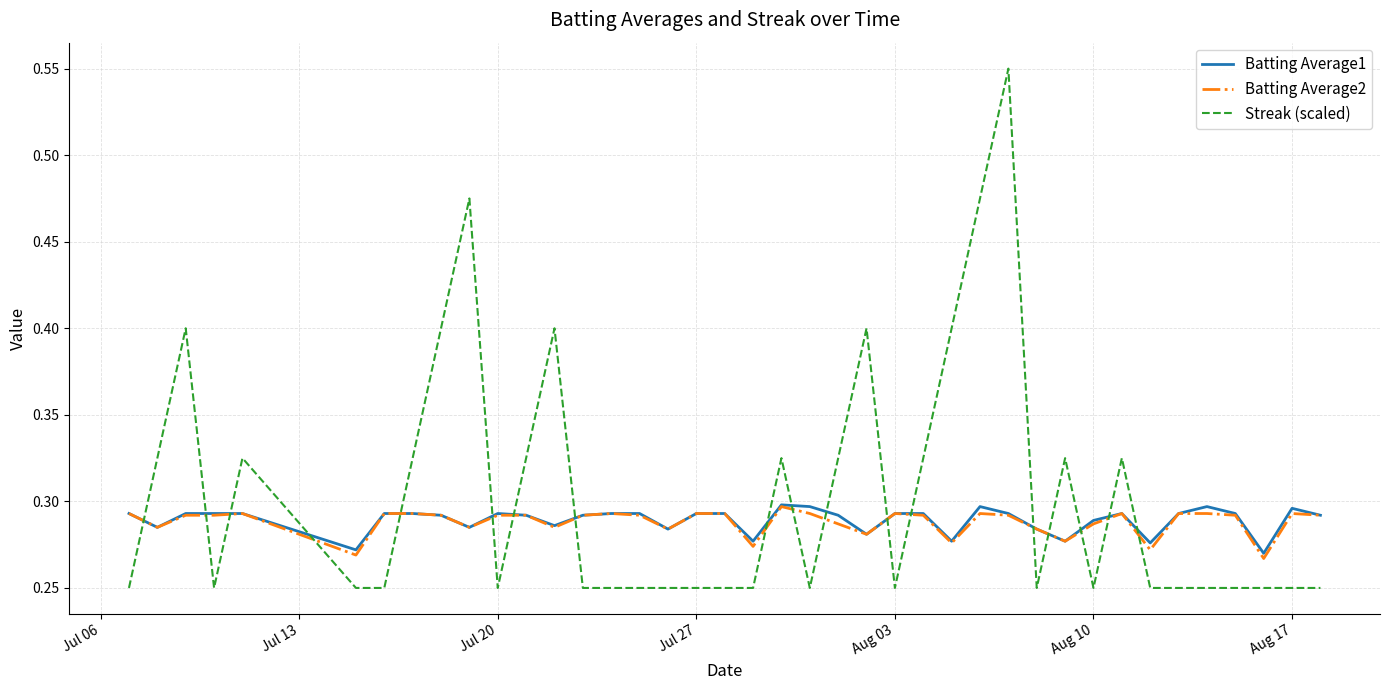

Which series has the largest total across all categories?

Streak (scaled)